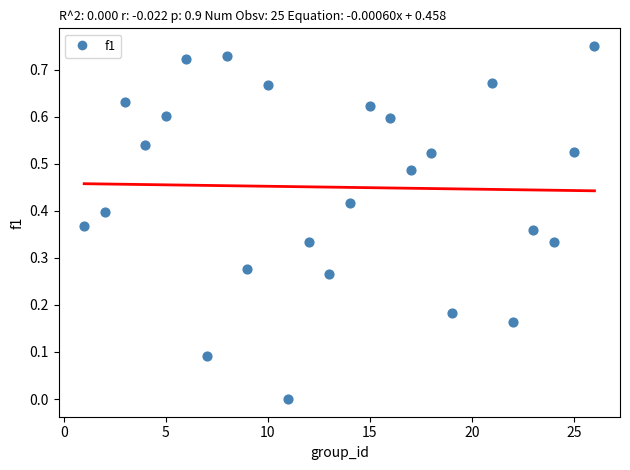

What is the range of X values (max minus min)?

25.0